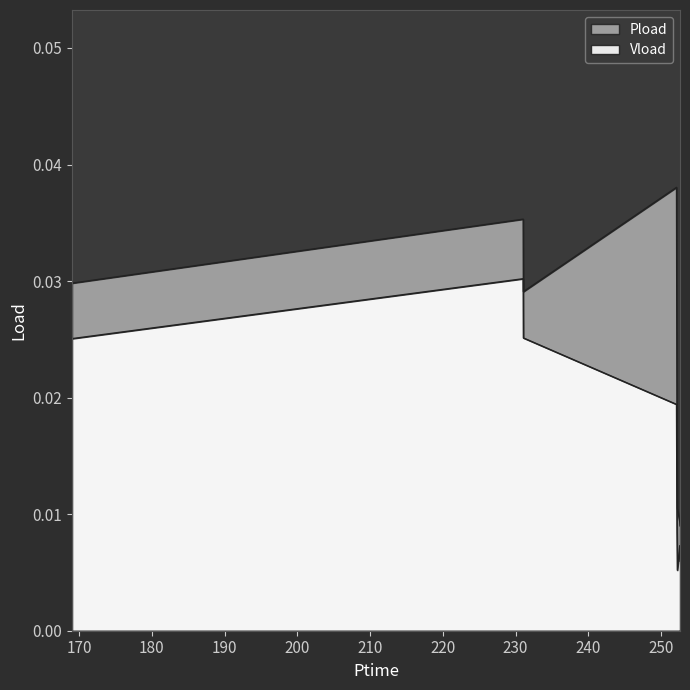

Does the chart have visible grid lines?

No